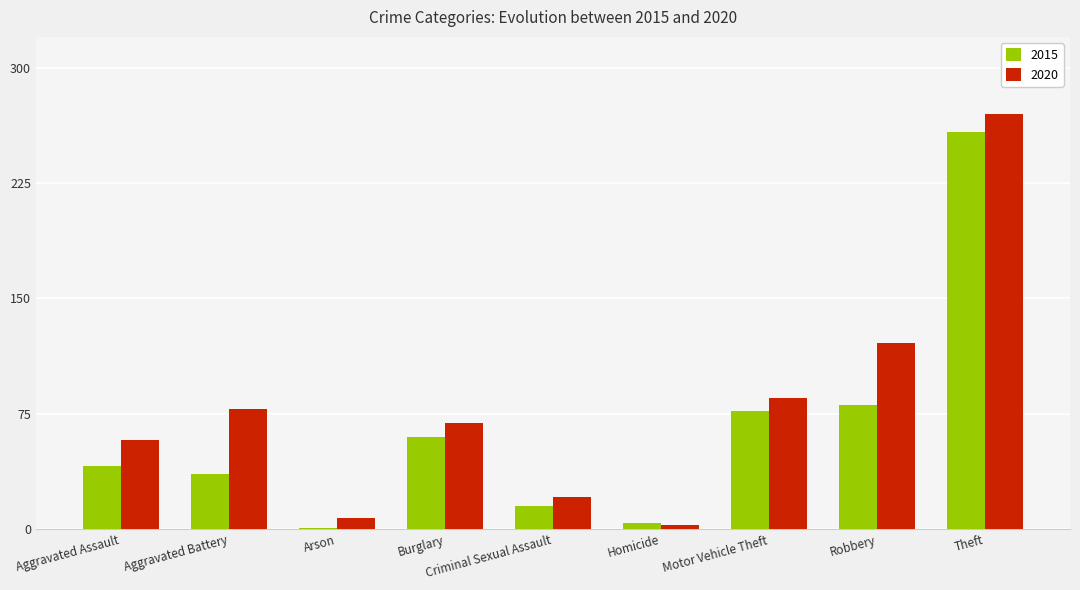

Between Criminal Sexual Assault and Robbery, which series saw the biggest shift?

2020